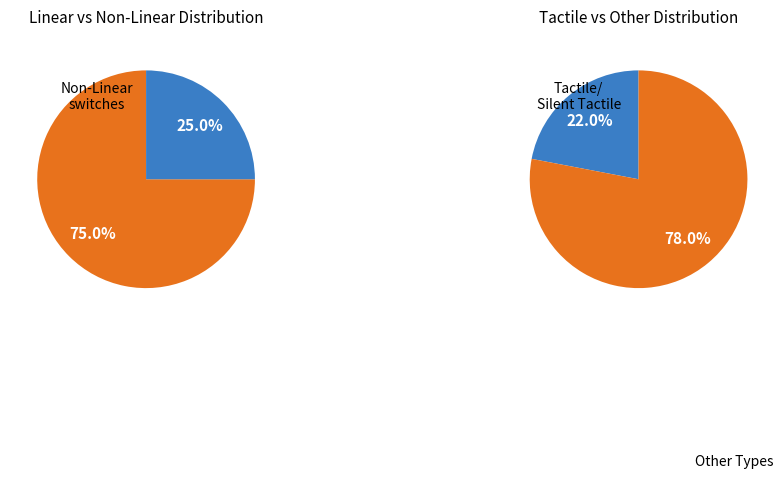

Which has a higher value, Linear or Silent Tactile?

Linear